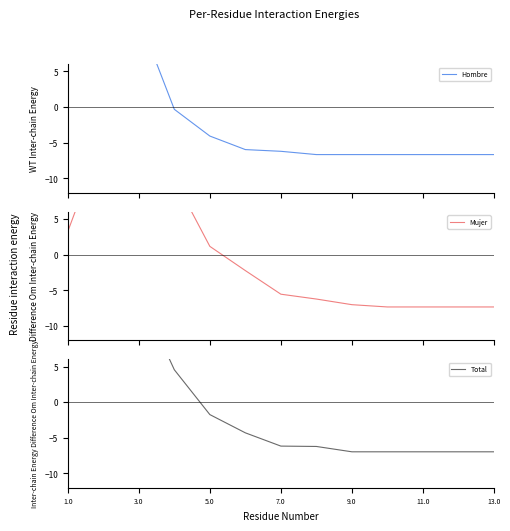

What is the difference between the Mujer values at 1.0 and 9.0?

10.2